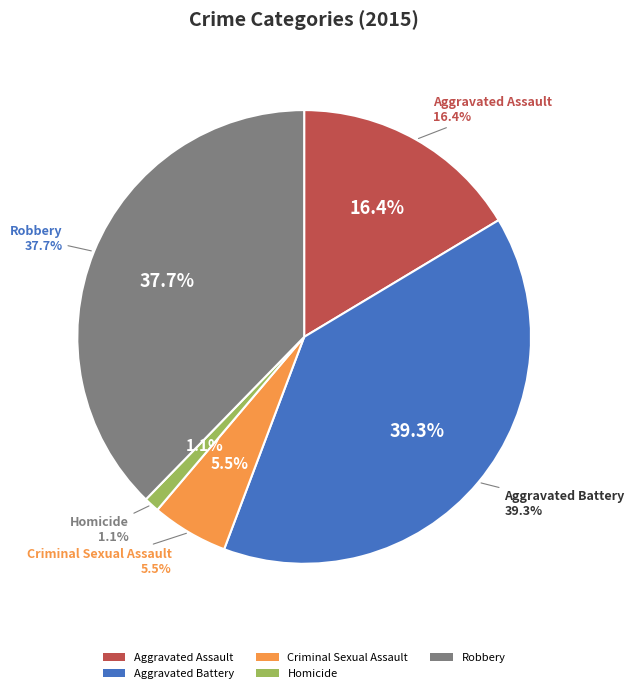

To the nearest percent, what percentage of the pie is Aggravated Assault?

16%